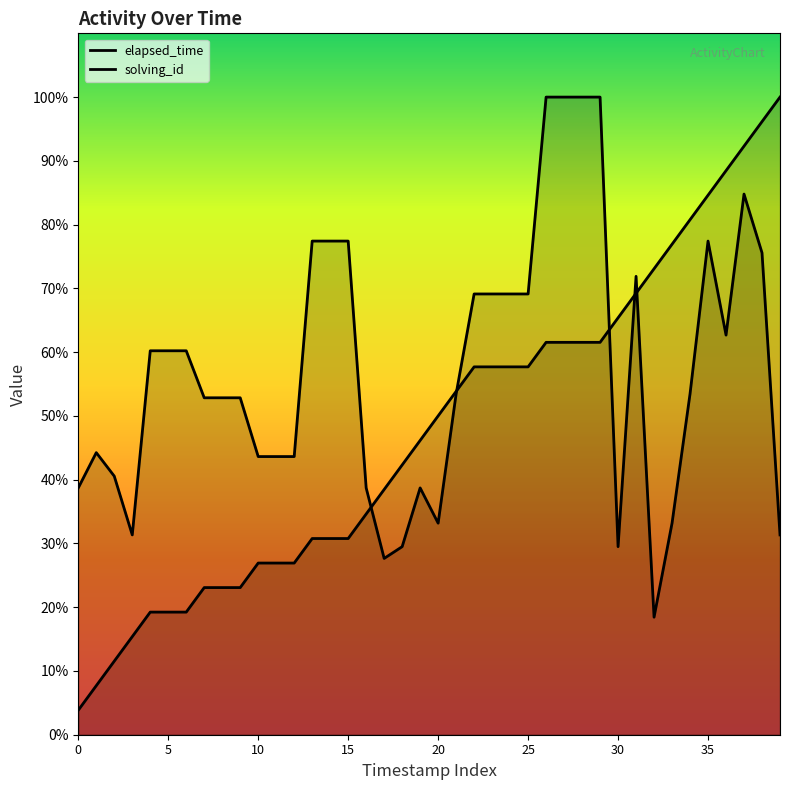

At which label does solving_id reach its peak?

39